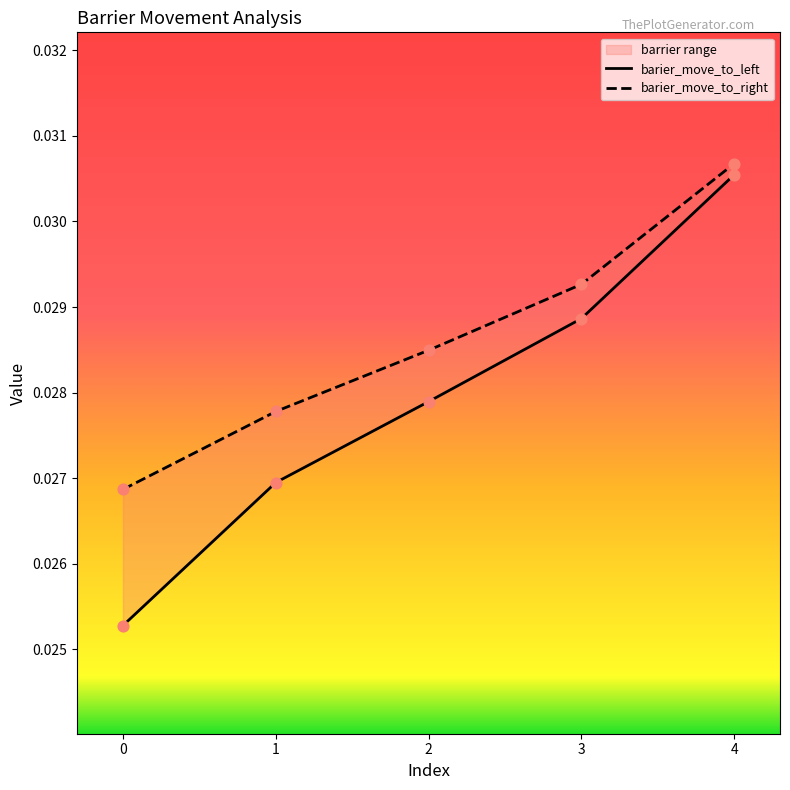

Is the value of barier_move_to_left at 1 greater than the value of barier_move_to_right at 0?

Yes